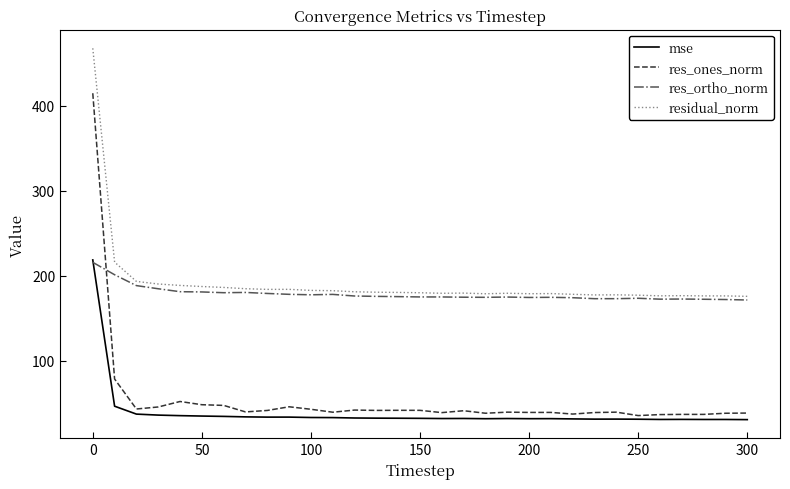

What is the average value of the residual_norm series?

191.7